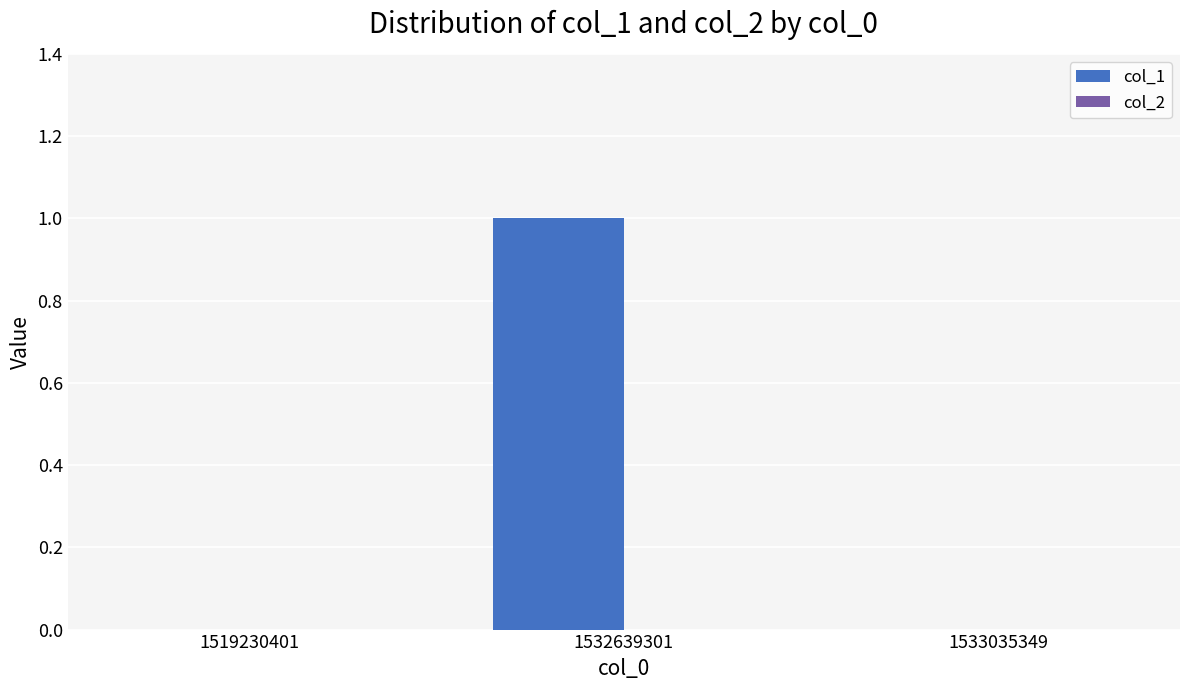

Reading right to left, transcribe all the data shown in this chart.

1533035349=0	1532639301=1	1519230401=0